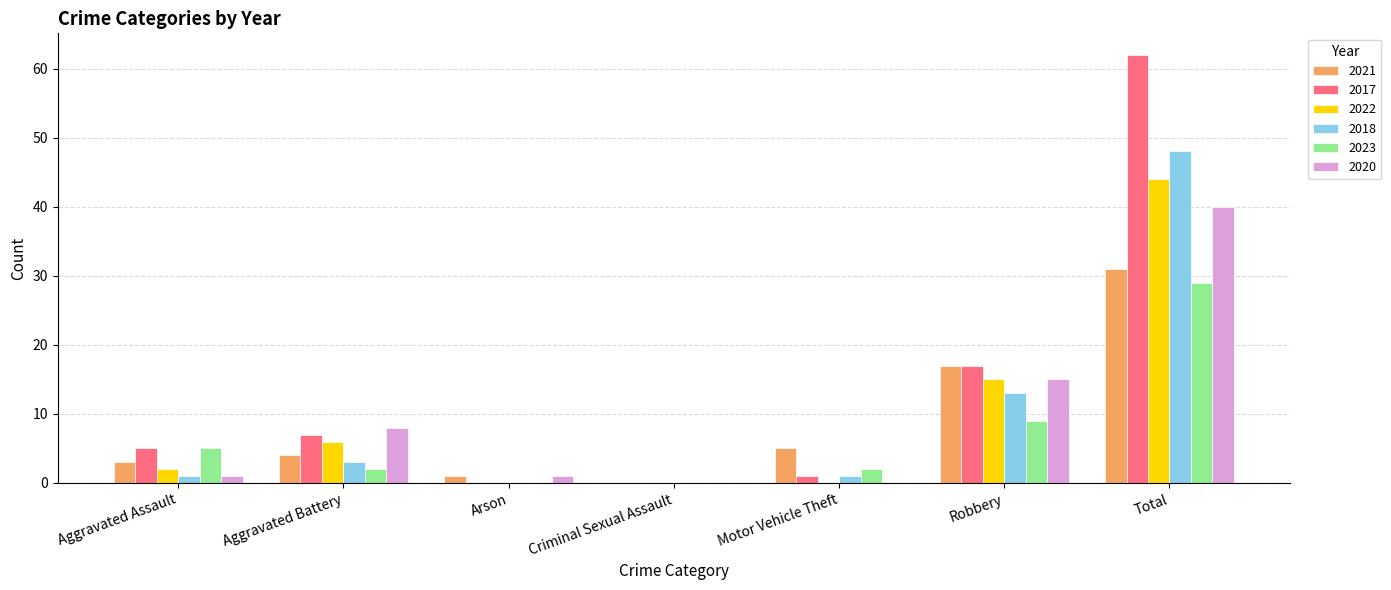

Where is 2022 nearest to the value 22?

Robbery